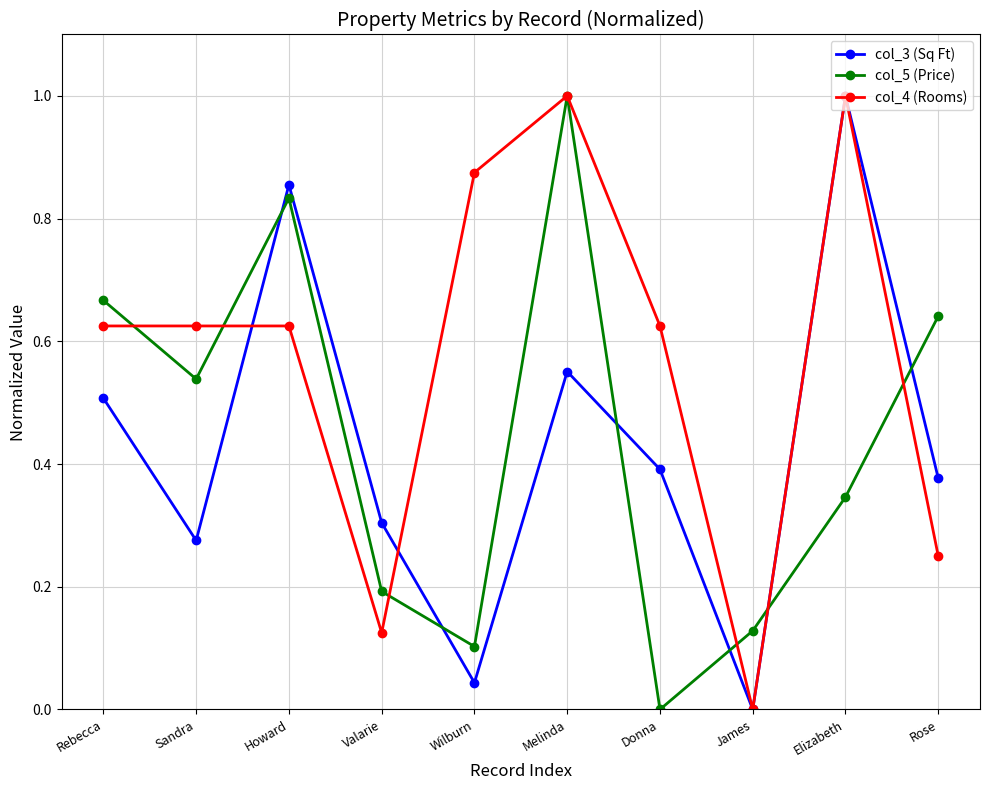

What is the highest value of the col_3 (Sq Ft) series?

1.0